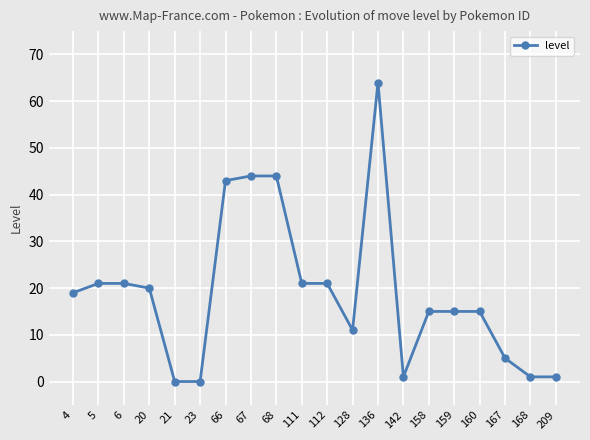

Which category has the highest value across all series?

136